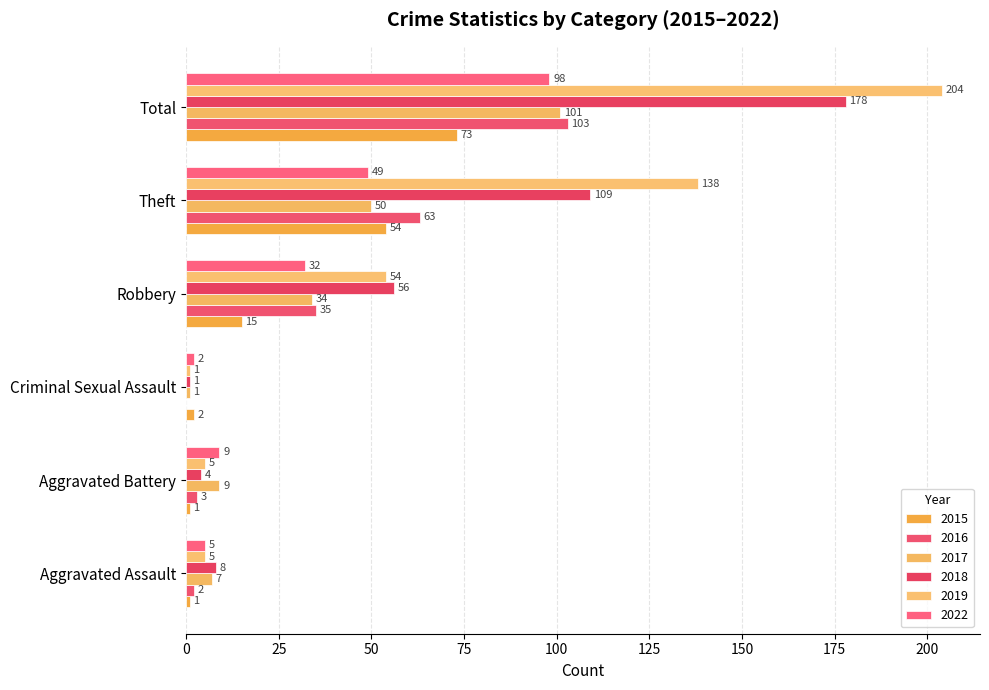

Count the number of data series in this chart.

6